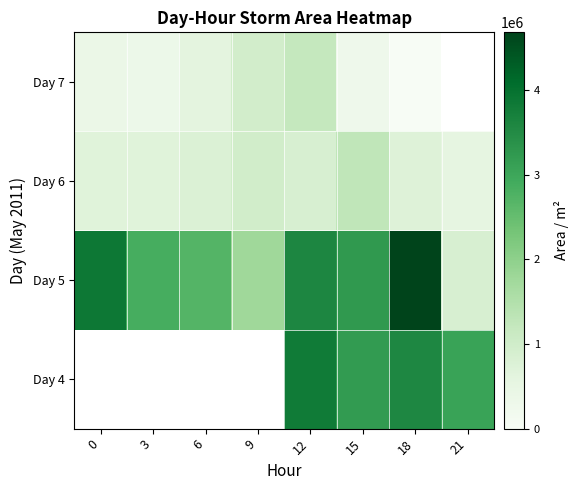

What is the difference between the Day 6 values at 3 and 6?

90625.0